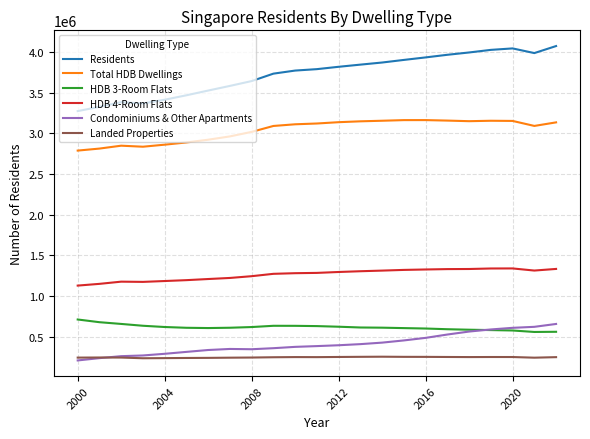

True or false: HDB 4-Room Flats and Total HDB Dwellings intersect in this chart.

False